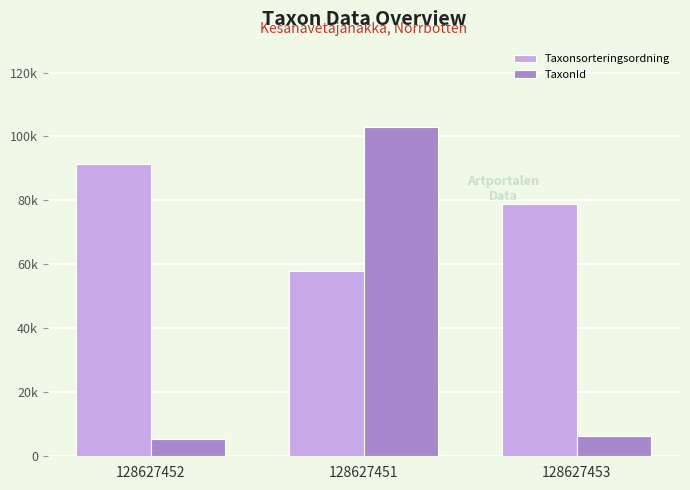

At which category is the sum across all series the highest?

128627451